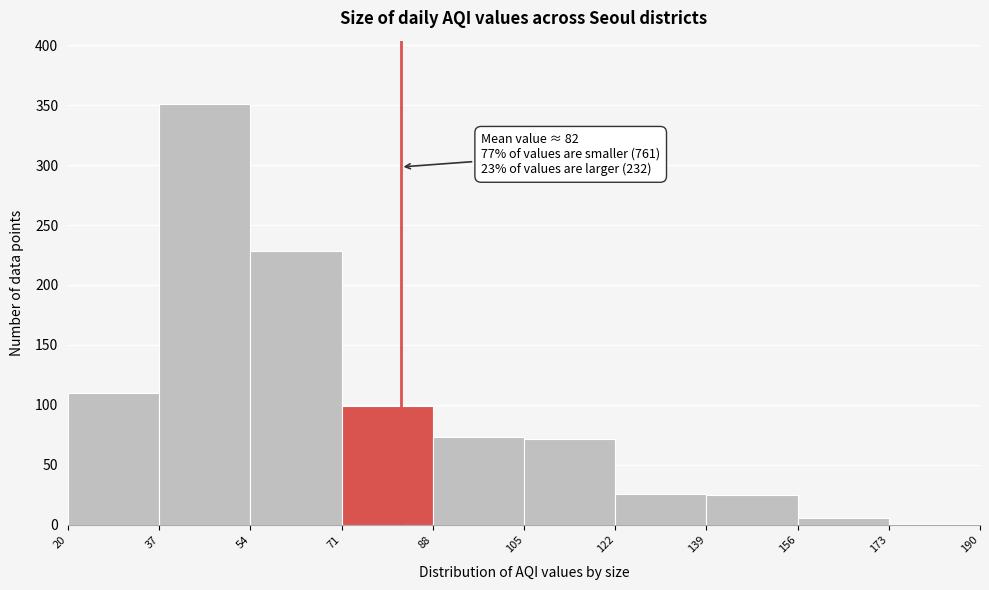

Which range on the x-axis has the tallest bar?

37 to 54